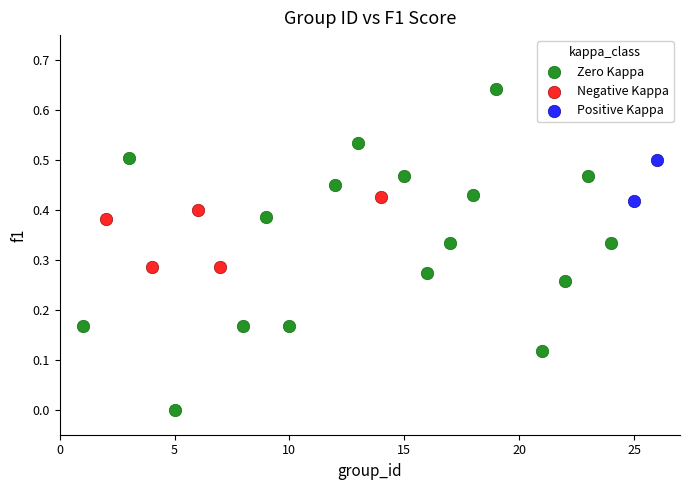

What are all the series names shown in the legend?

Zero Kappa, Negative Kappa, Positive Kappa